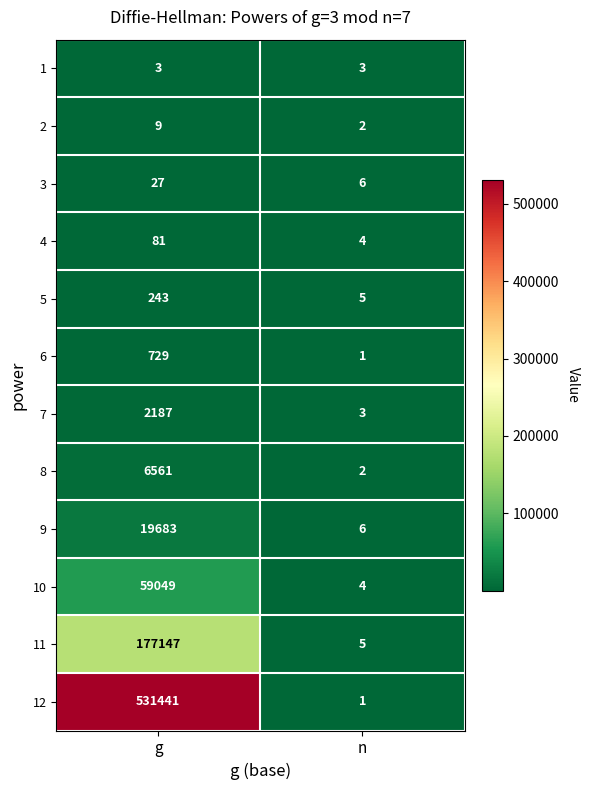

What is the spread (max minus min) of values at n?

5